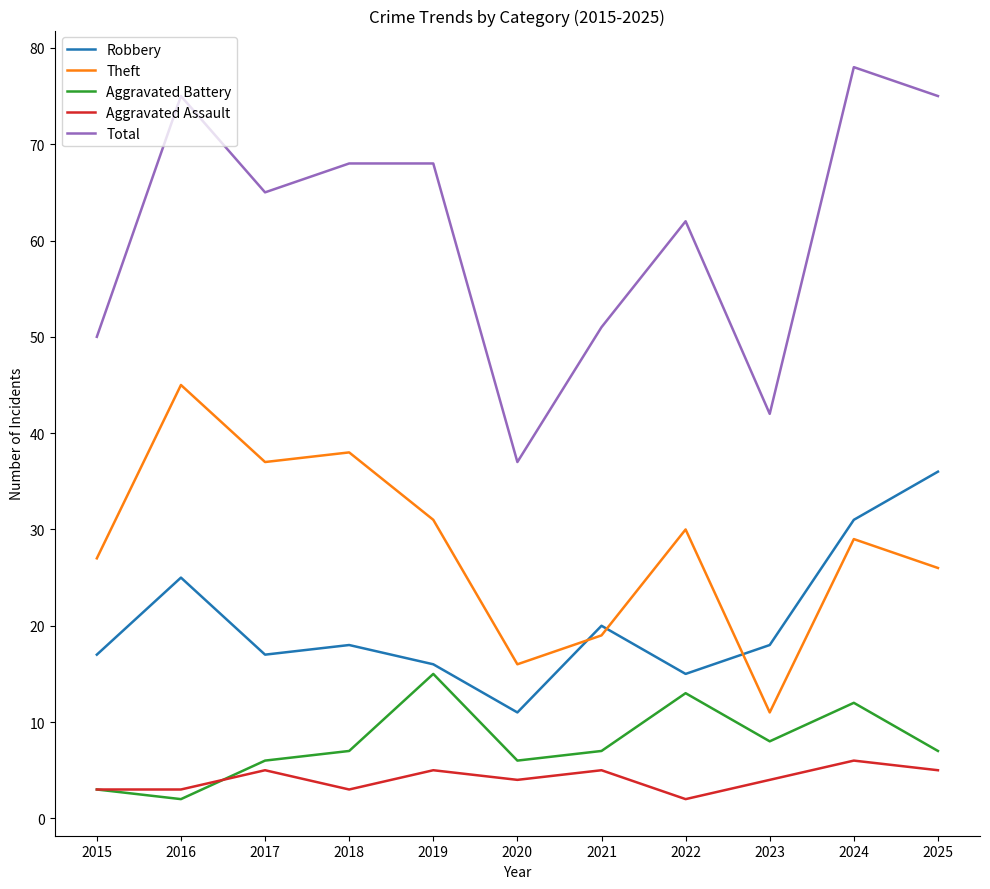

Where is the first local maximum for Total?

2016